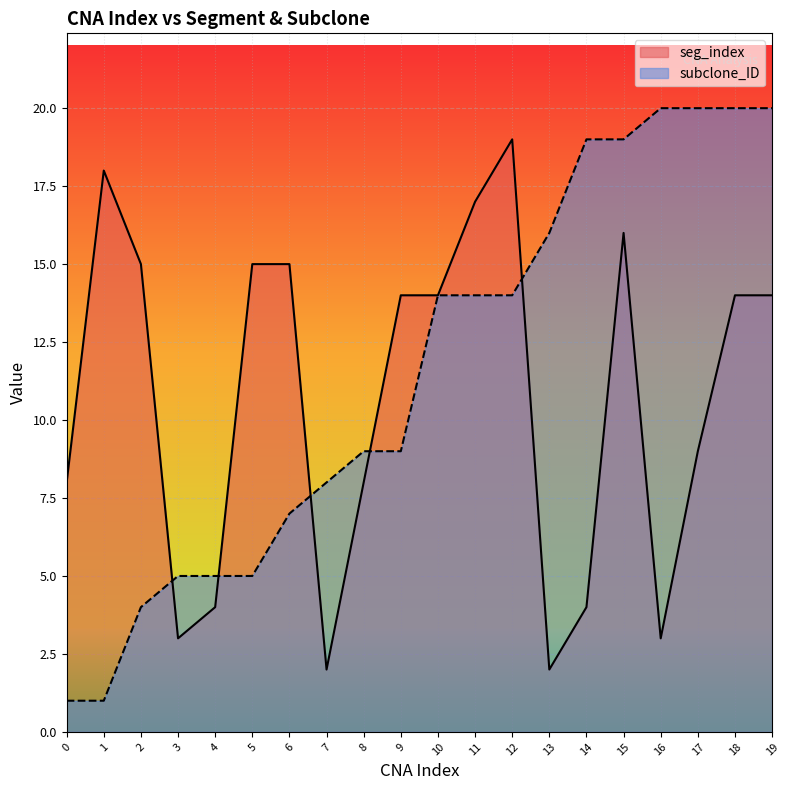

Is the value of subclone_ID at 17 greater than the value of seg_index at 17?

Yes